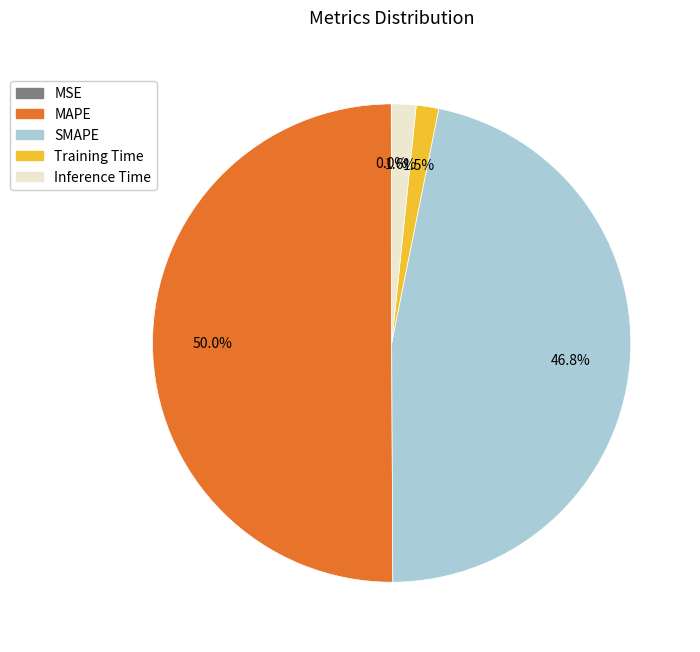

What is the largest slice in the pie chart?

MAPE